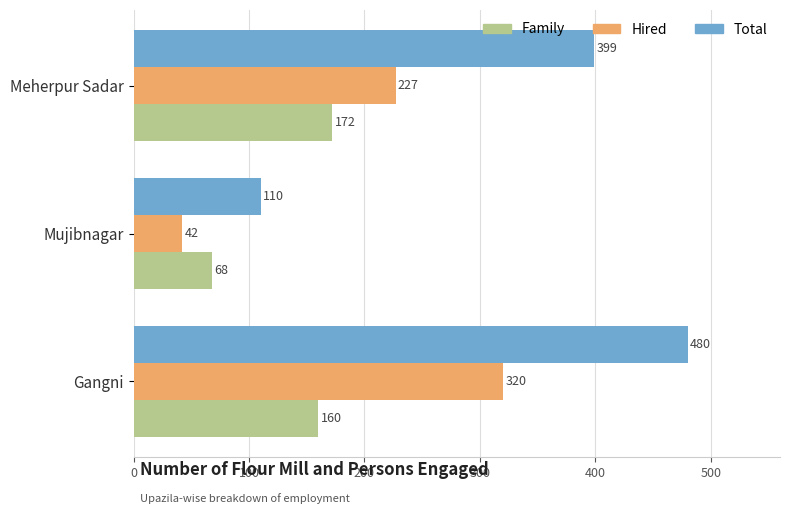

Which category has the lowest value across all series?

Mujibnagar